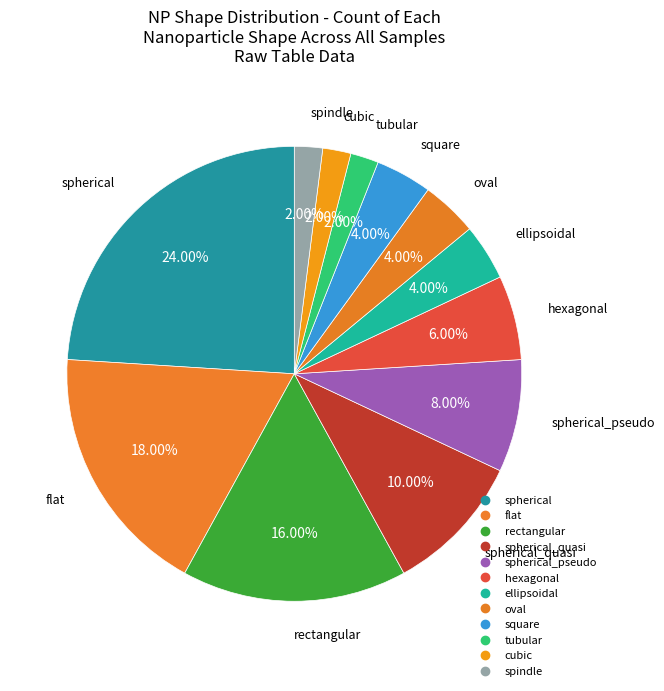

What is the smallest slice in the pie chart?

tubular